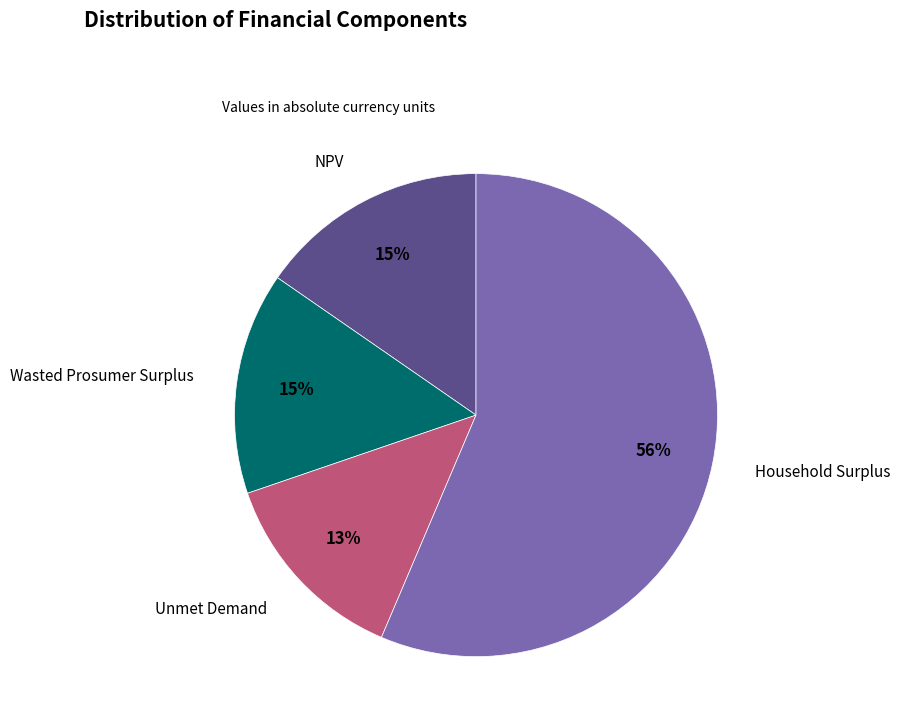

To the nearest percent, what is the average slice percentage?

25%